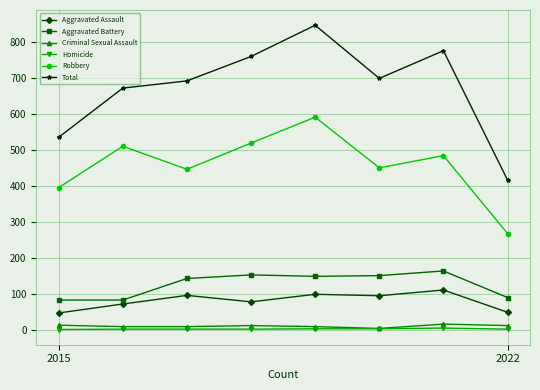

What is the minimum value for Robbery?

267